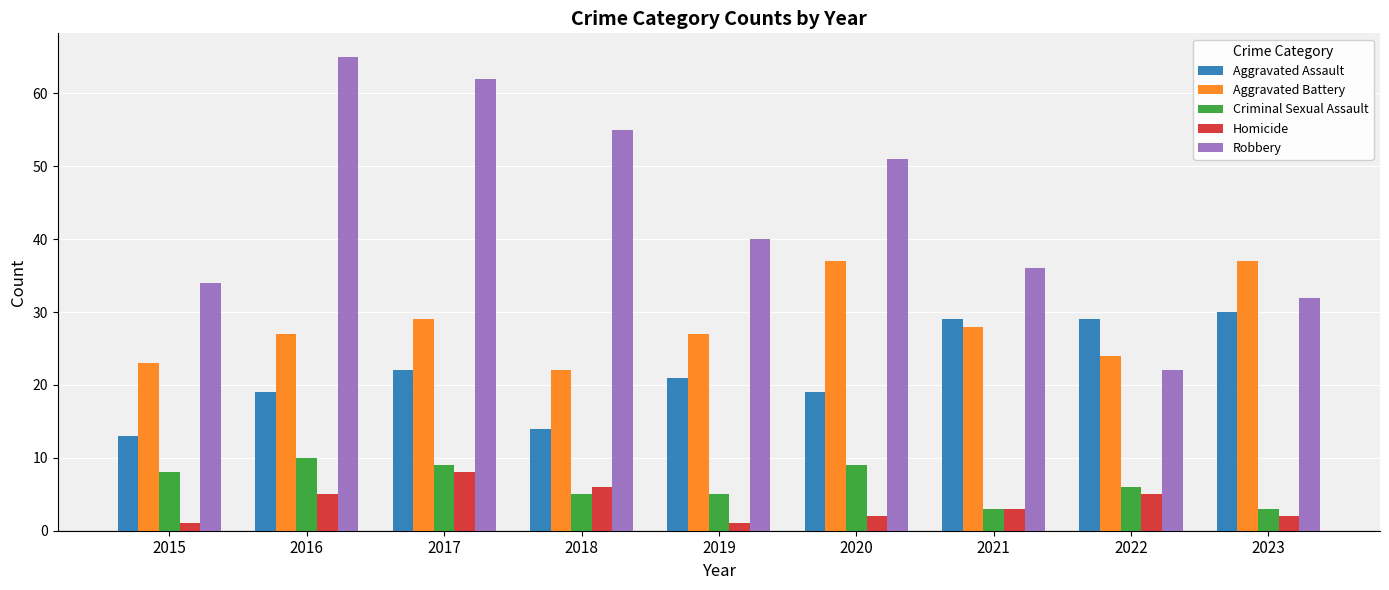

What is the value of the Aggravated Assault bar at the 1st from the left?

13